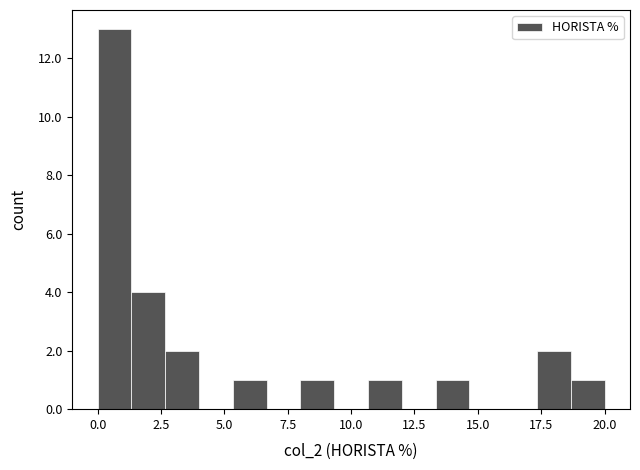

Around what value on the x-axis is the tallest bar? Give the approximate position of its centre, as read against the axis.

0.5